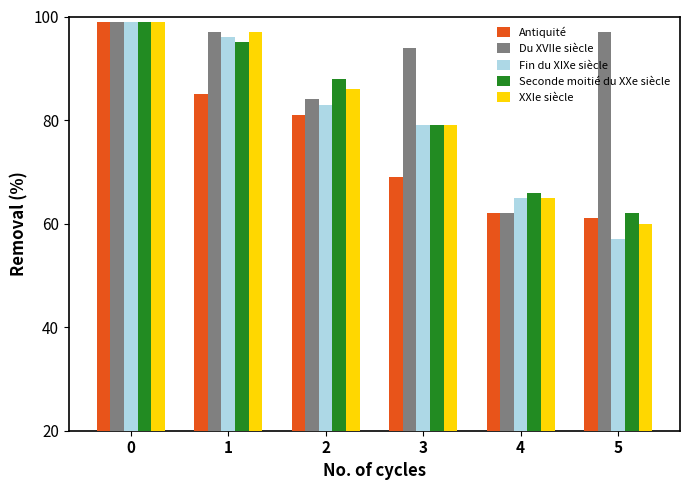

What is the highest value of the Fin du XIXe siècle series?

99